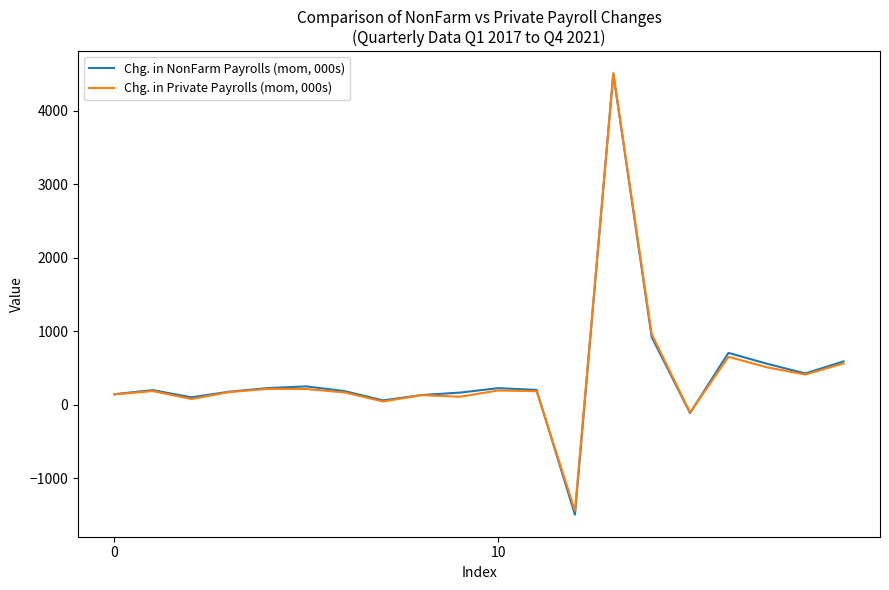

What are all the series names shown in the legend?

Chg. in NonFarm Payrolls (mom, 000s), Chg. in Private Payrolls (mom, 000s)